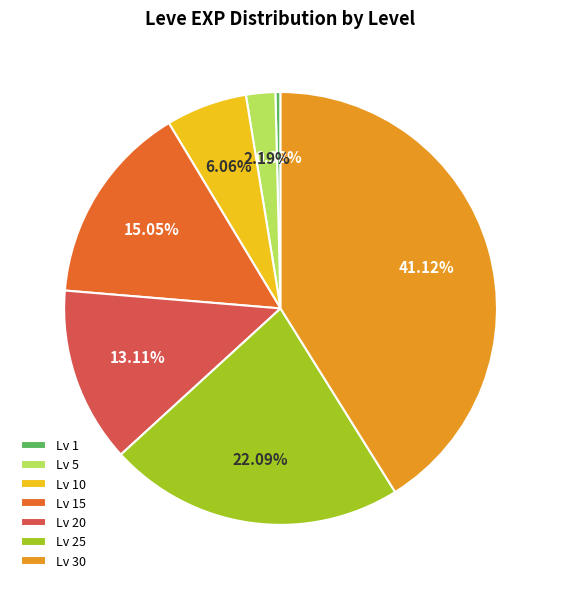

Do Lv 25 and Lv 30 together represent more than half of the pie?

Yes